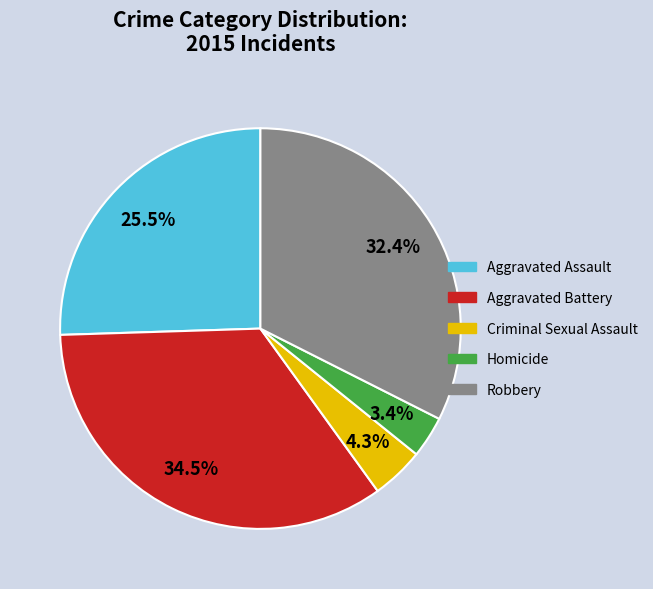

How many slices are in this pie chart?

5